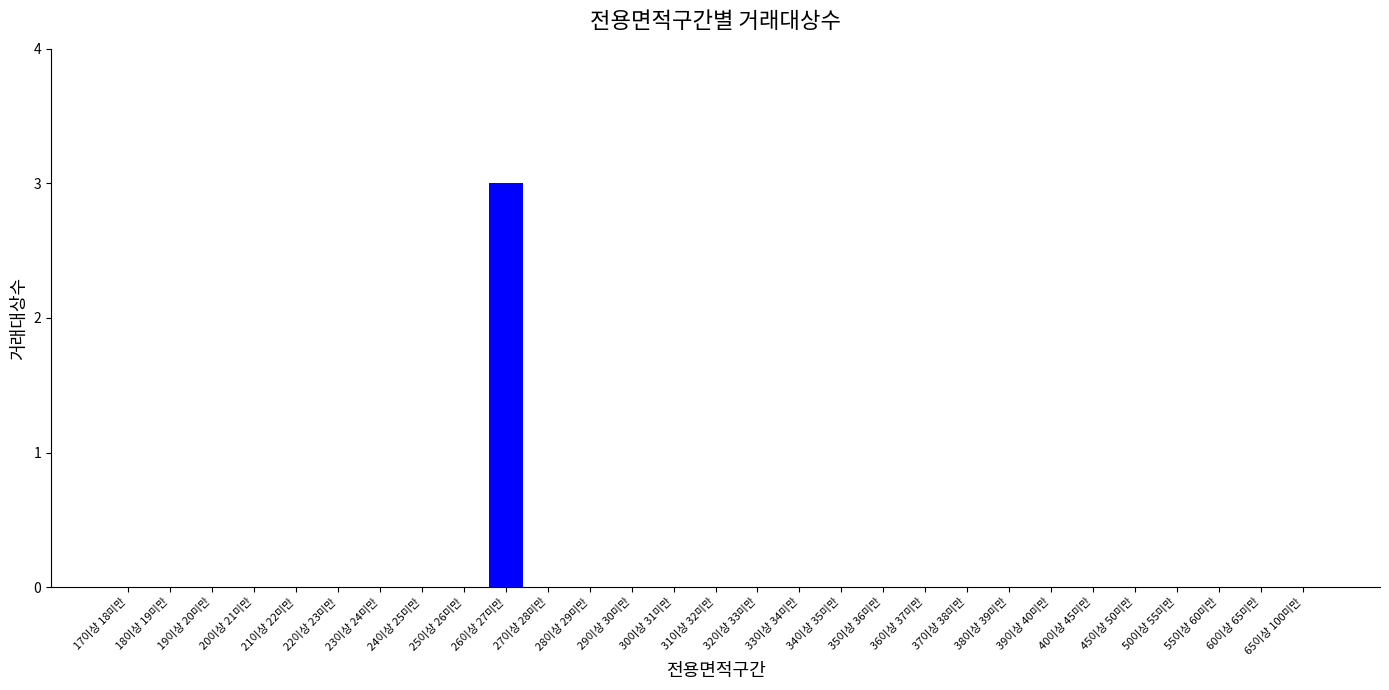

The value at 19이상 20미만 is -1. True or false?

False